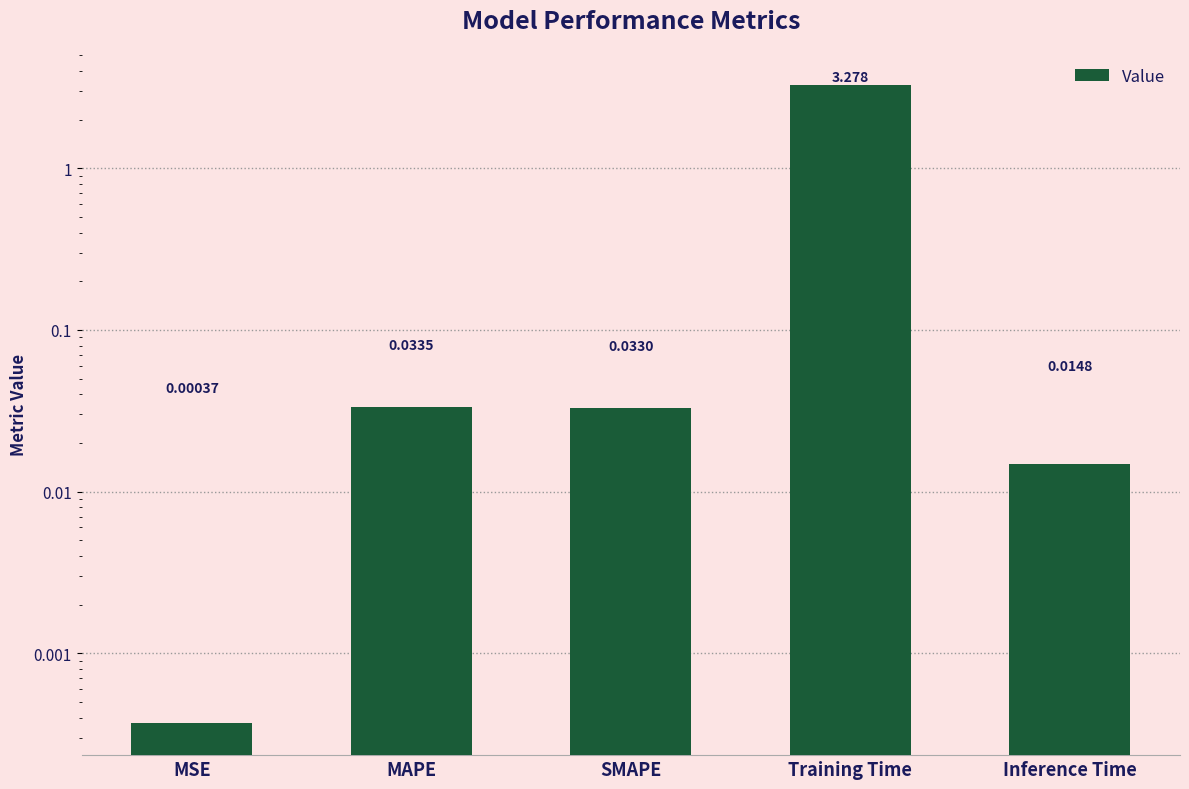

What position from the right is Training Time?

2